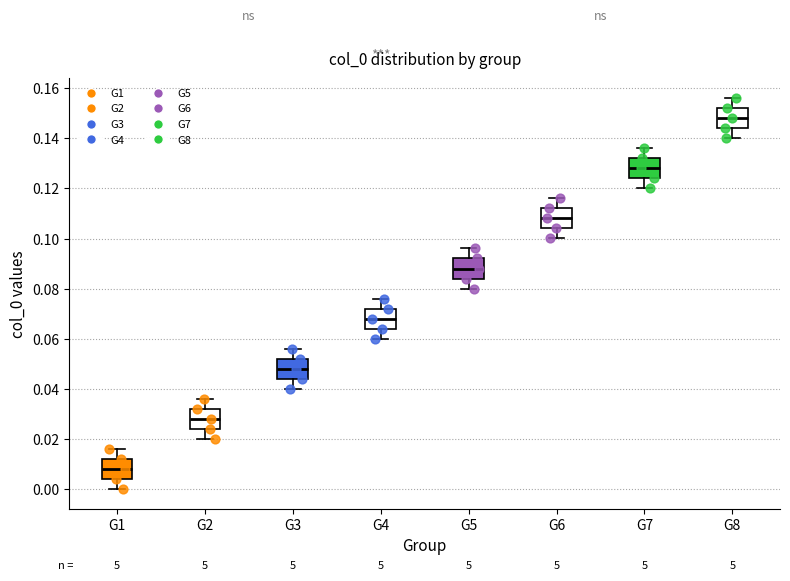

Reading left to right, read every box against the y-axis: the position of its median line, the range the box covers, and the ends of its whiskers. The values are not printed on the chart, so give them approximately, as read against the axis.

G1: median 0.008, box 0.004 to 0.012, whiskers 0.000 to 0.016
G2: median 0.028, box 0.024 to 0.032, whiskers 0.020 to 0.036
G3: median 0.048, box 0.044 to 0.052, whiskers 0.040 to 0.056
G4: median 0.068, box 0.064 to 0.072, whiskers 0.060 to 0.076
G5: median 0.088, box 0.084 to 0.092, whiskers 0.080 to 0.096
G6: median 0.108, box 0.104 to 0.112, whiskers 0.100 to 0.116
G7: median 0.128, box 0.124 to 0.132, whiskers 0.120 to 0.136
G8: median 0.148, box 0.144 to 0.152, whiskers 0.140 to 0.156